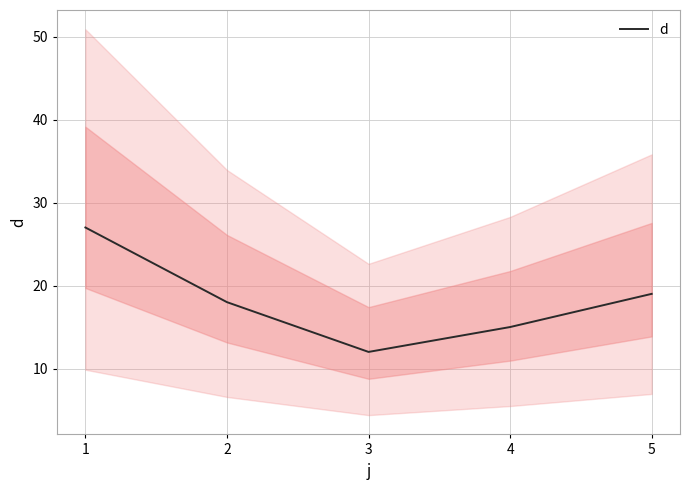

How many points are lower than both their immediate neighbors (excluding endpoints)?

1